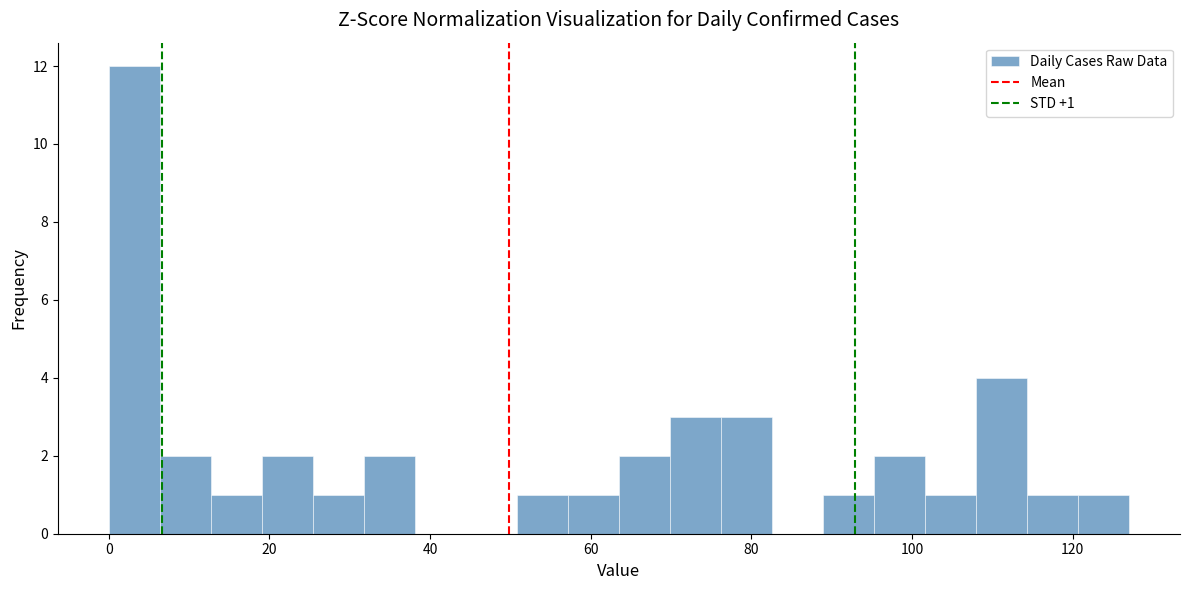

Read against the x-axis, roughly where is the centre of the tallest bar?

4